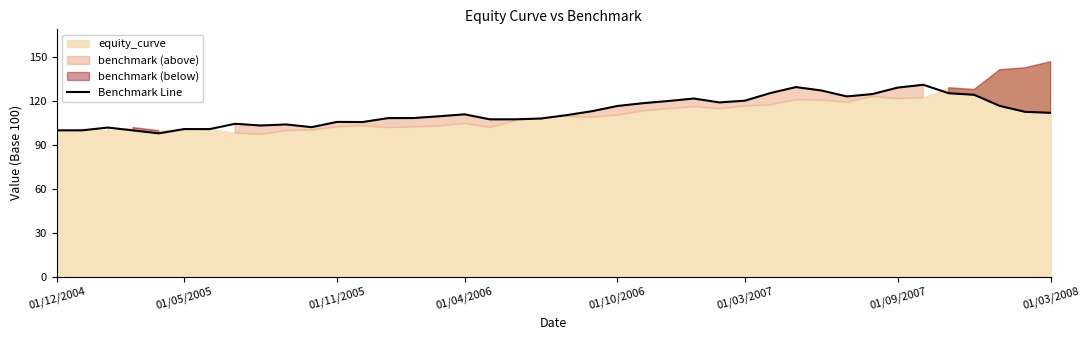

Reading left to right, list all the values displayed in this chart.

100.0	100.0	101.9	99.9	97.9	100.9	100.9	104.5	103.3	104.0	102.2	105.8	105.7	108.4	108.4	109.6	110.9	107.5	107.5	108.1	110.4	113.1	116.6	118.6	120.1	121.8	119.1	120.3	125.5	129.6	127.3	123.2	124.8	129.2	131.2	125.4	124.3	116.7	112.6	112.0